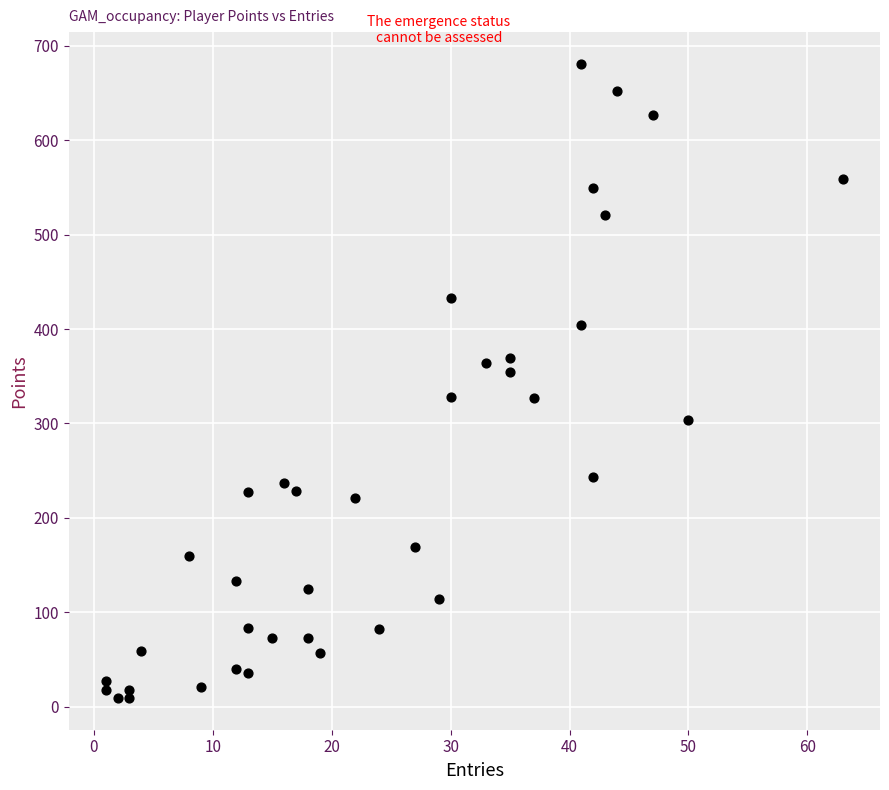

What Y value in the scatter plot is closest to 345?

354